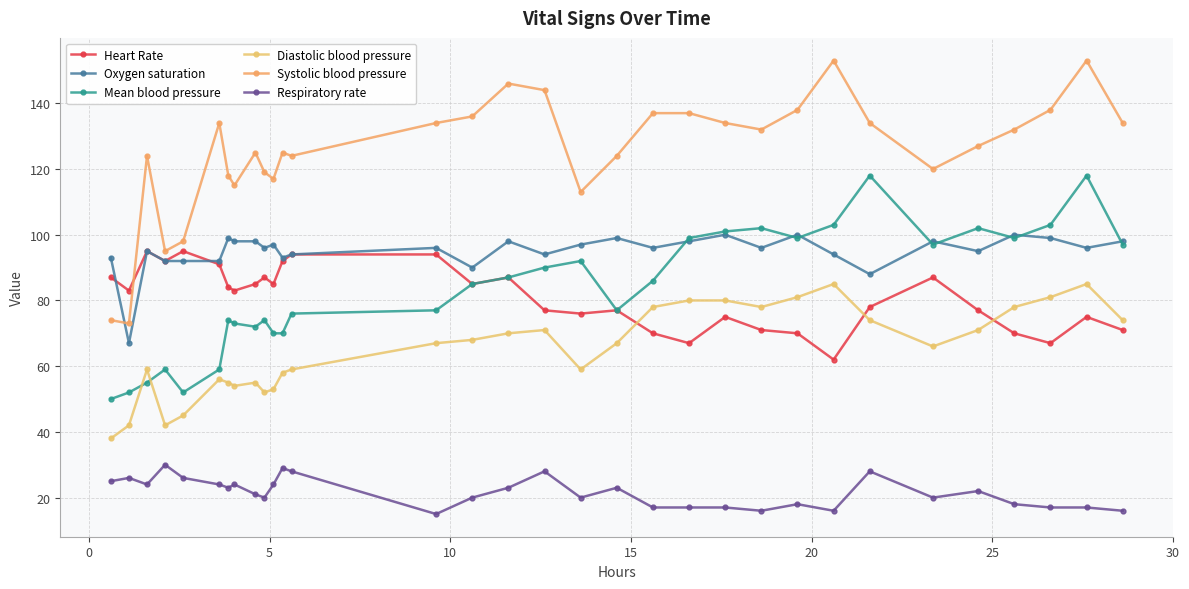

How many lines are shown in the chart?

6